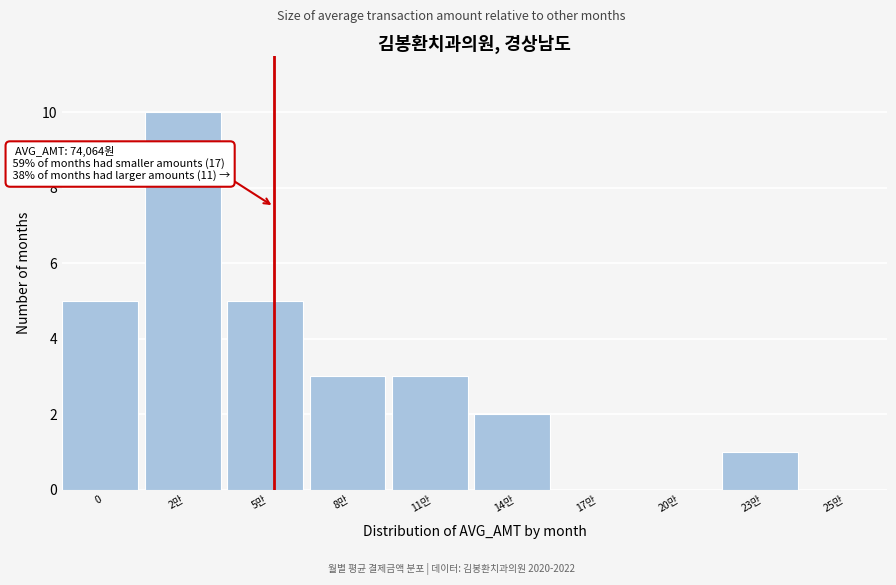

Reading left to right, what are all the values shown in this chart?

0=5	2만=10	5만=5	8만=3	11만=3	14만=2	17만=0	20만=0	23만=1	25만=0